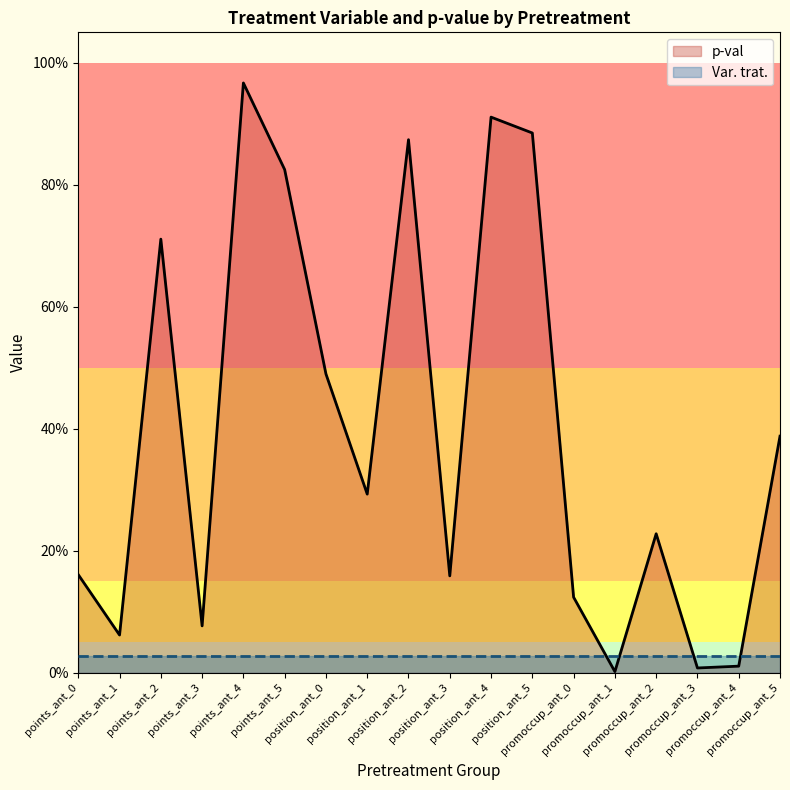

Does the chart have visible grid lines?

No